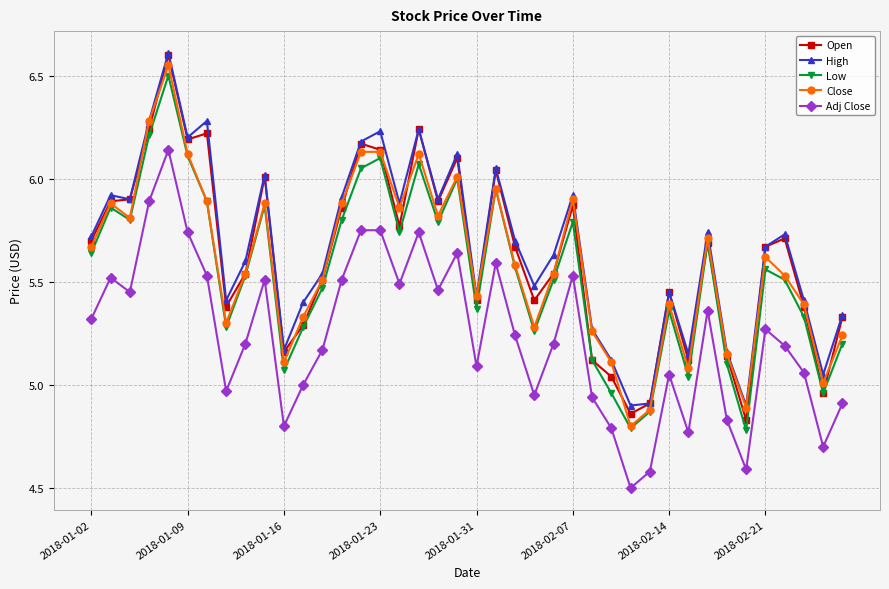

At how many categories does at least one series exceed 5?

37